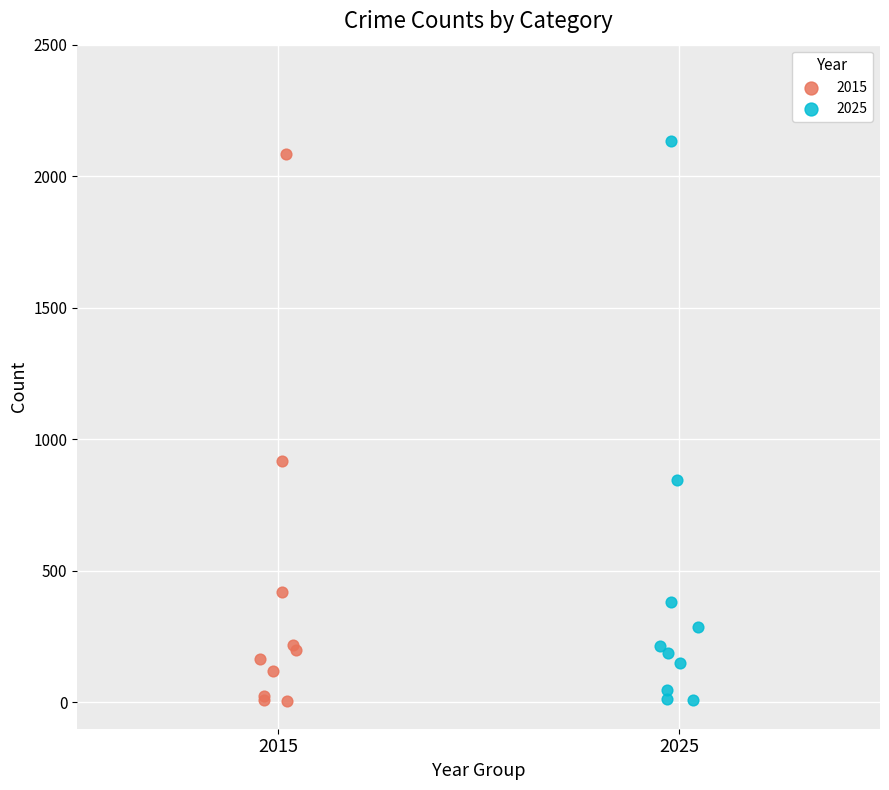

Which series has the widest spread of Y values?

2025